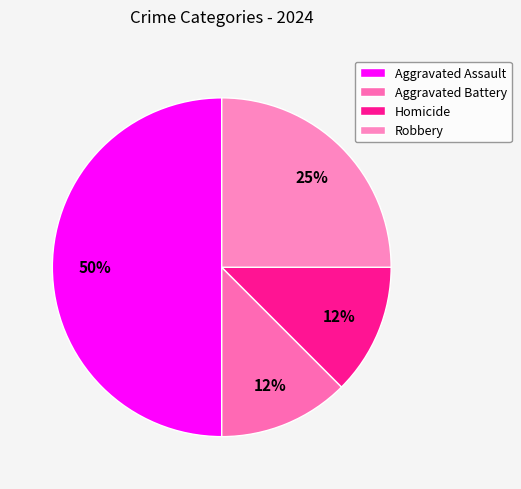

What is the ratio of the value at Robbery to the value at Aggravated Assault?

0.5